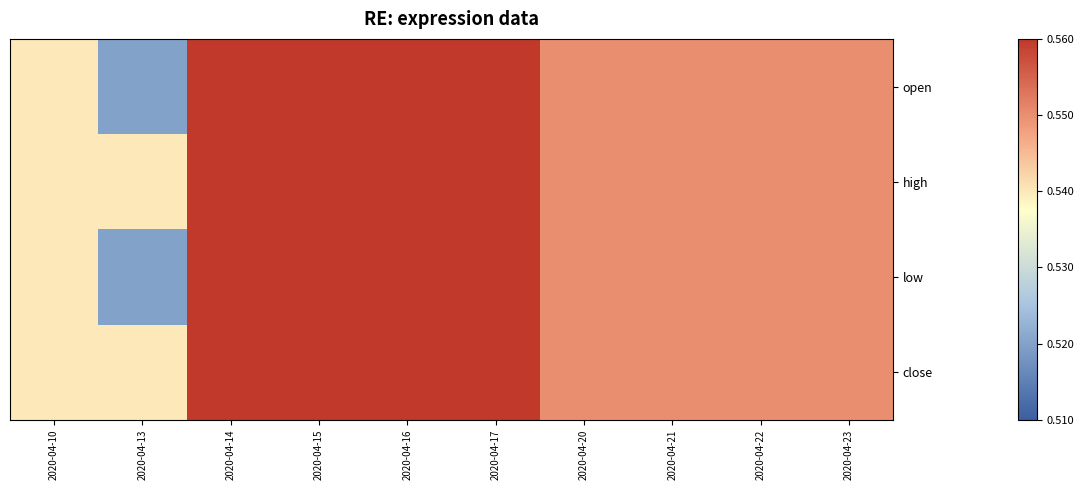

Count the number of categories in the chart.

10